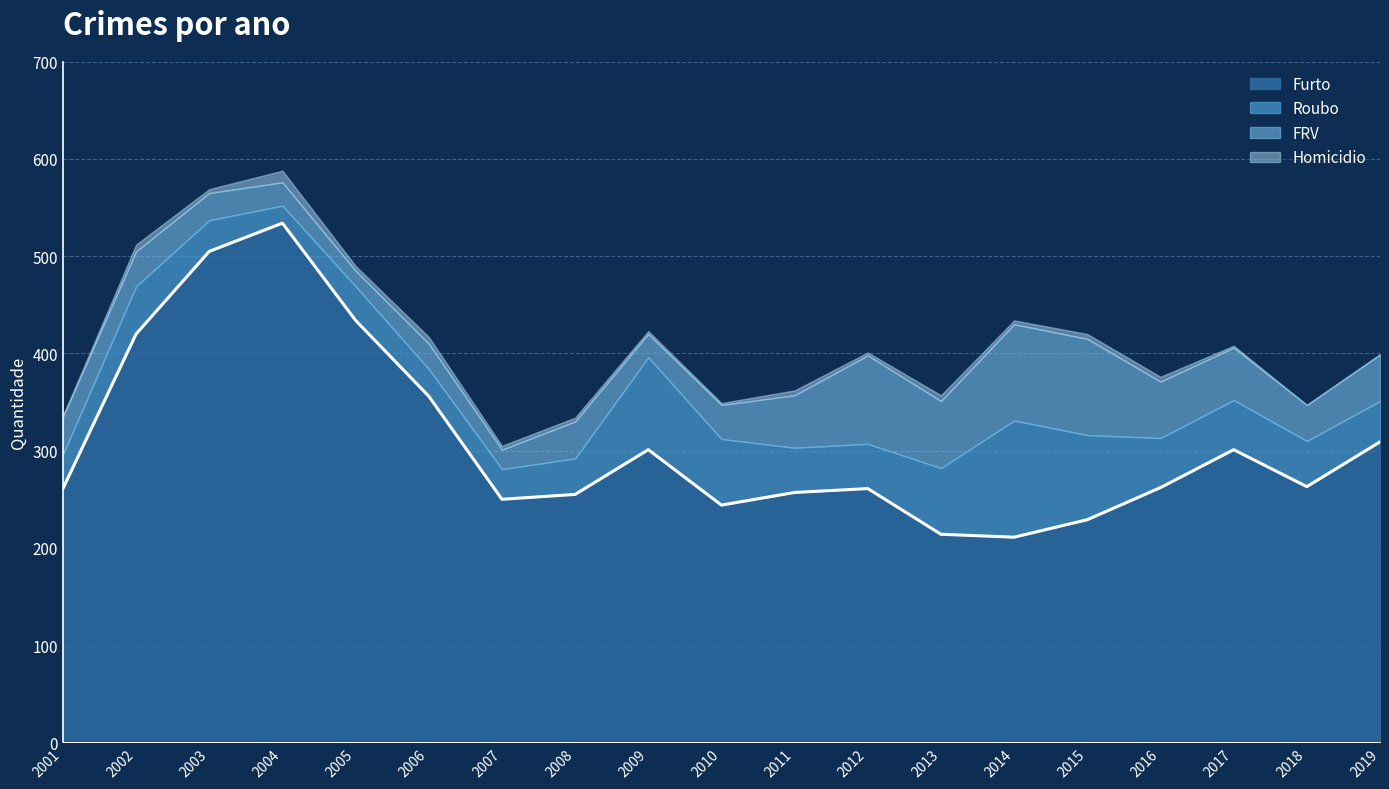

What is the value of the Furto point at the 12th from the left?

261